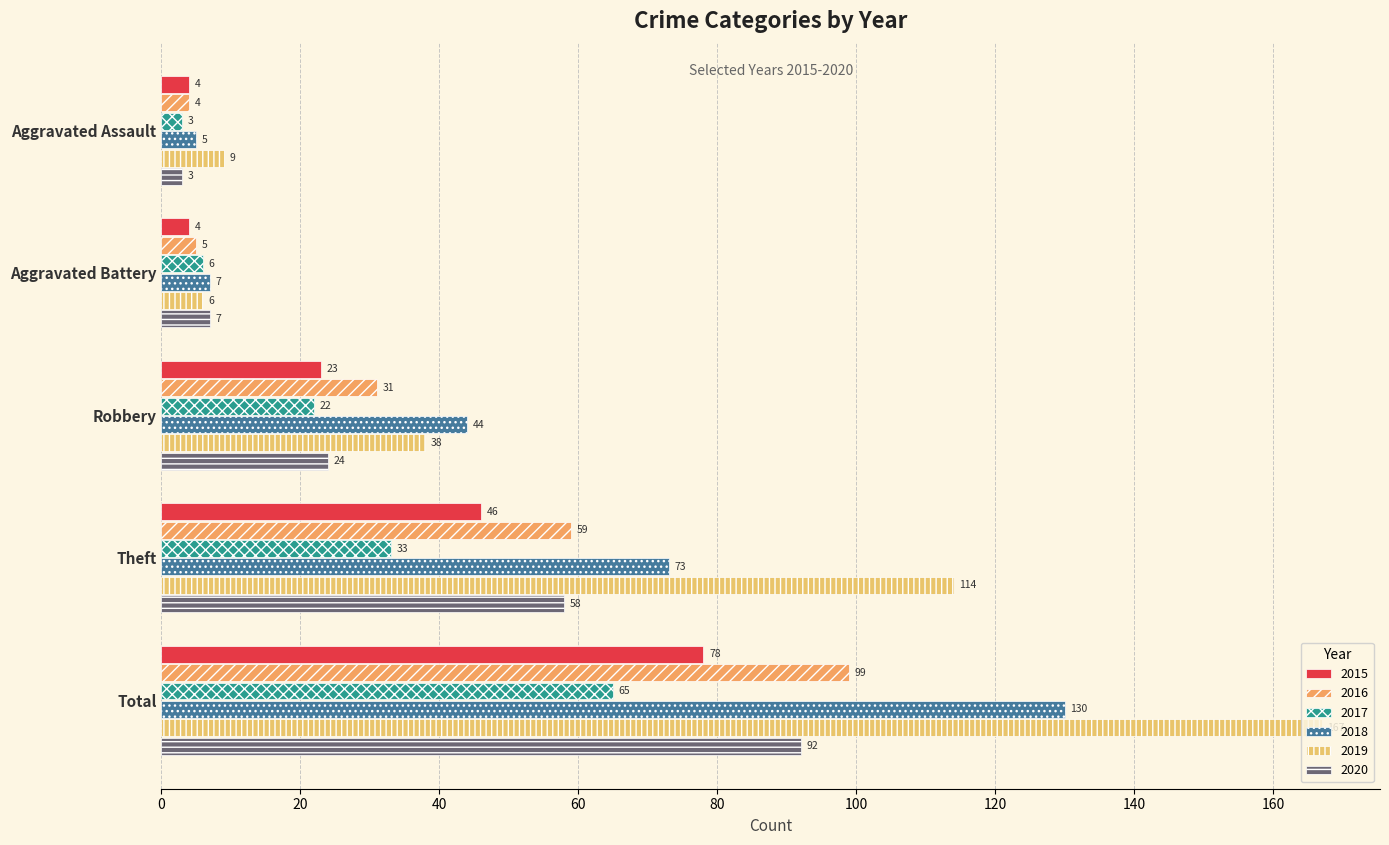

Which series has the largest total across all categories?

2019